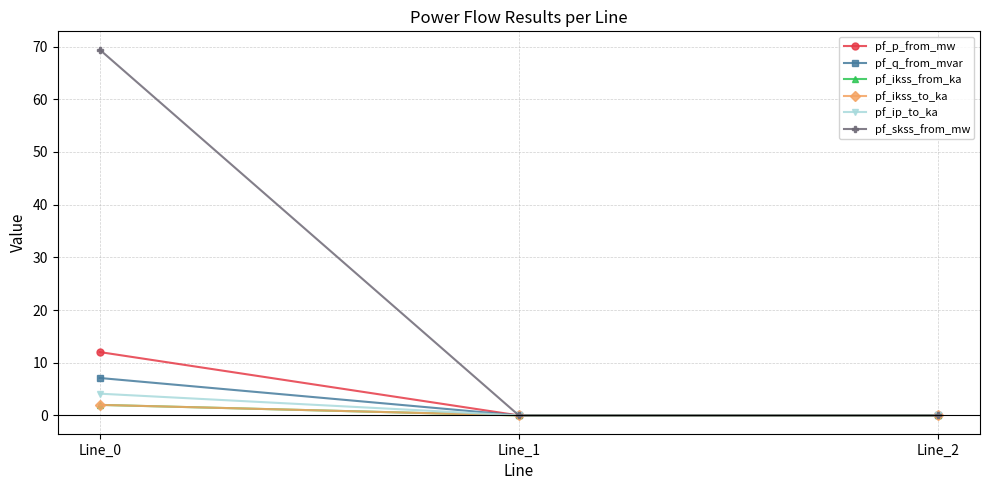

What is the average value of the pf_ip_to_ka series?

1.4